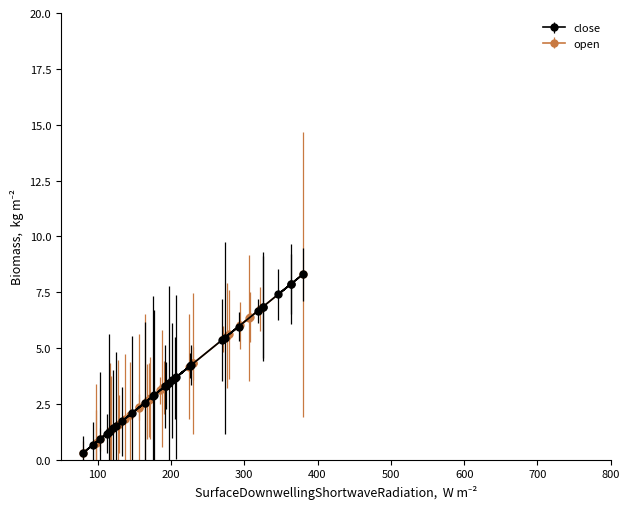

What is the maximum value for close?

8.3